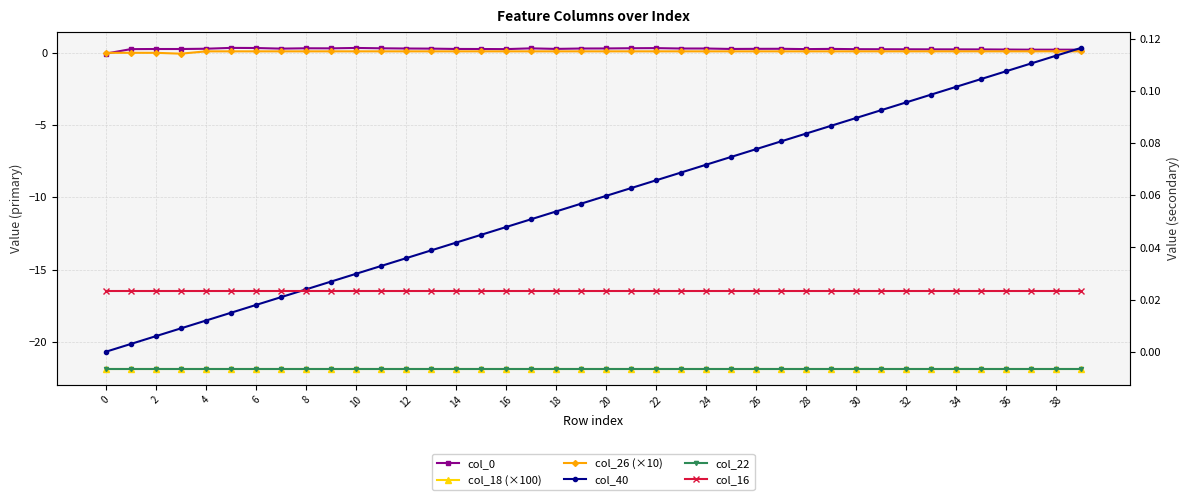

Read the col_26 (×10) value at 38.

0.1